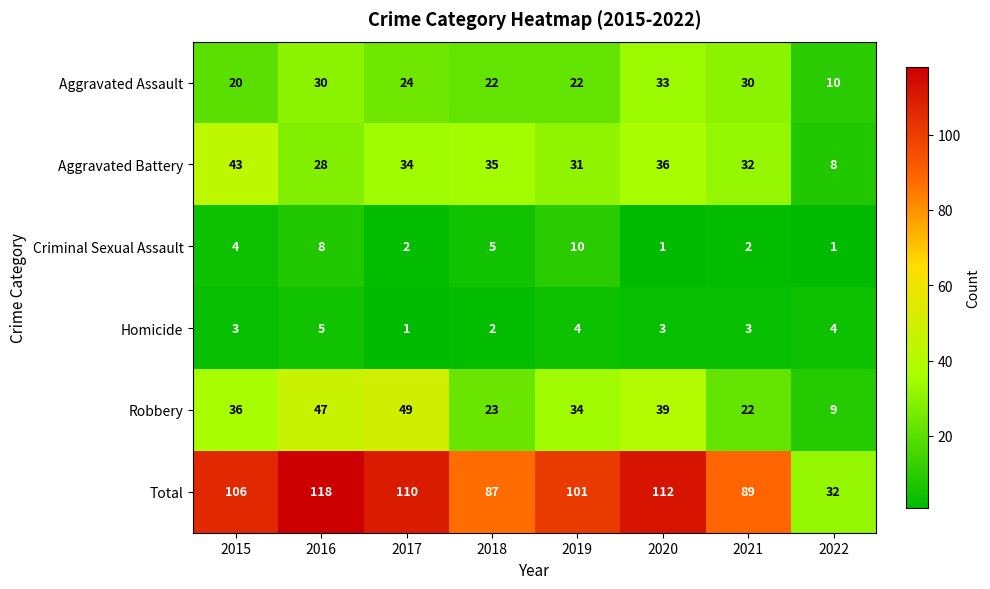

The value of Aggravated Battery at 2015 is 43. True or false?

True